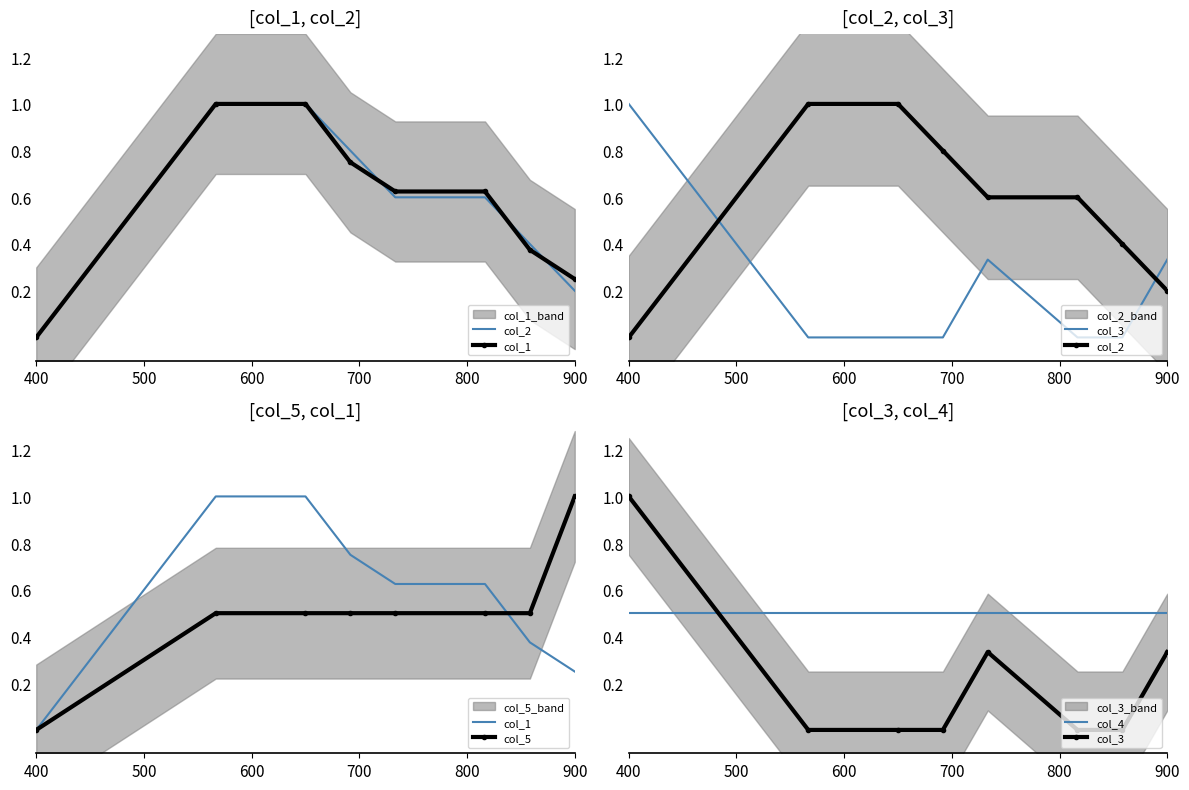

At which label is col_2 closest to 0?

400